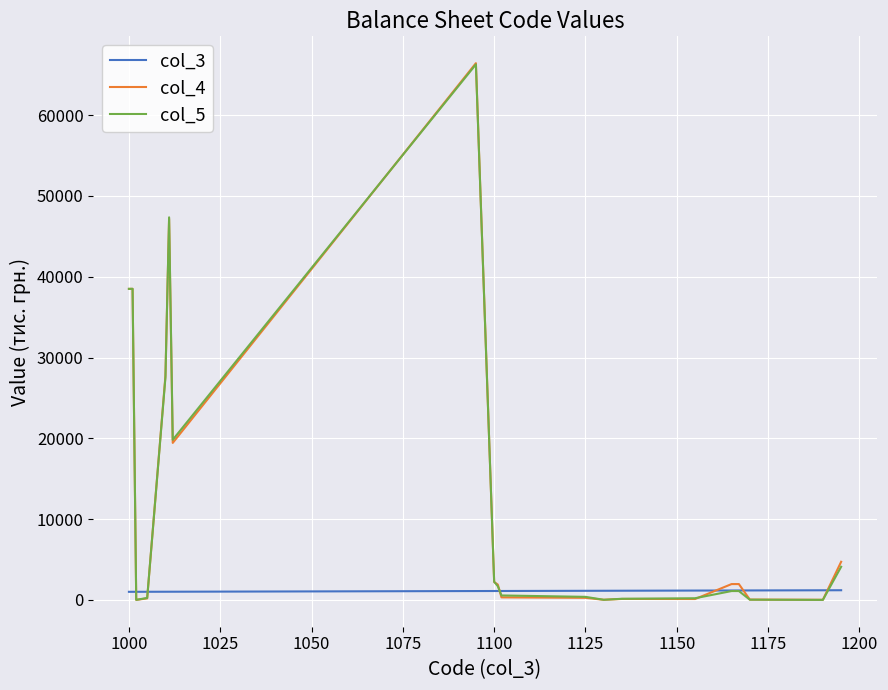

What is the label of the 7th point from the left?

1125